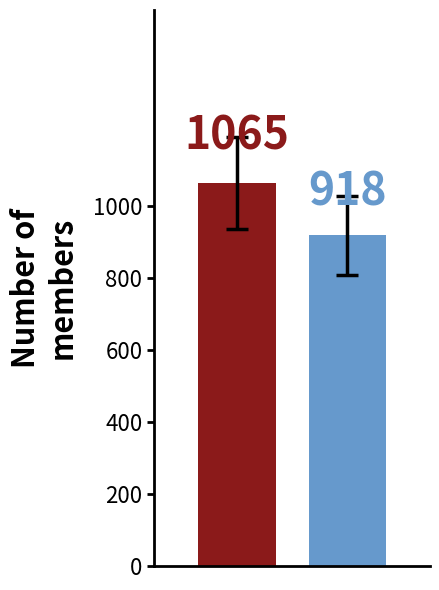

What is the minimum value shown in the chart?

918